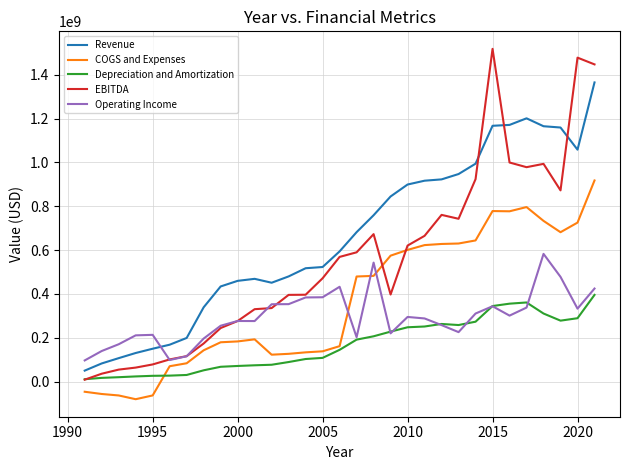

How many lines are shown in the chart?

5